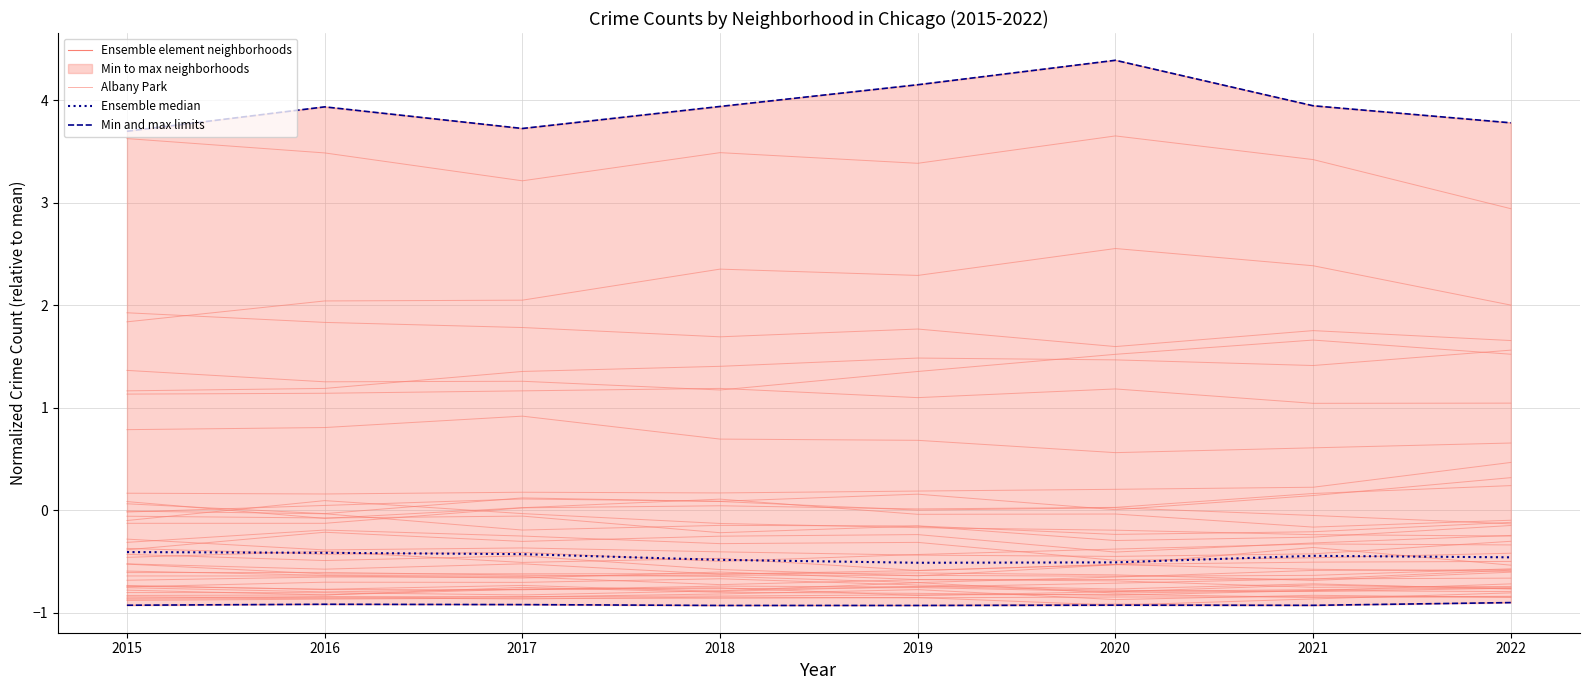

What is the difference between the highest and lowest values at 2016?

0.9